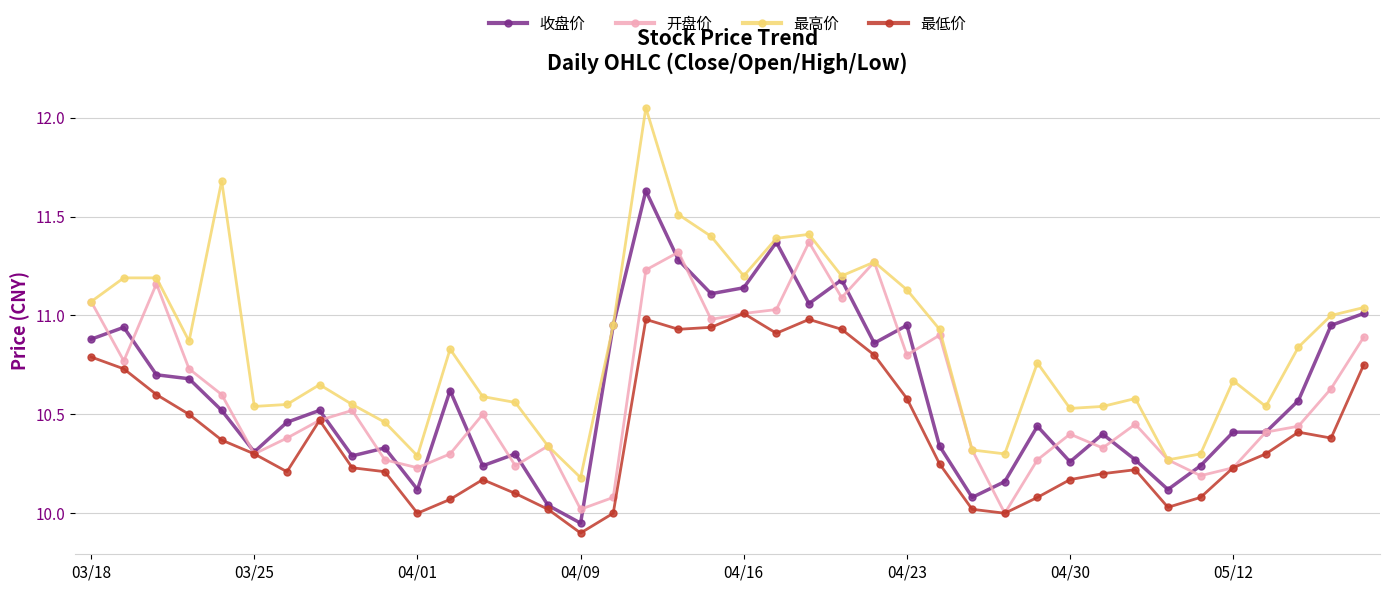

List the series in order of their peak value, lowest first.

最低价, 开盘价, 收盘价, 最高价